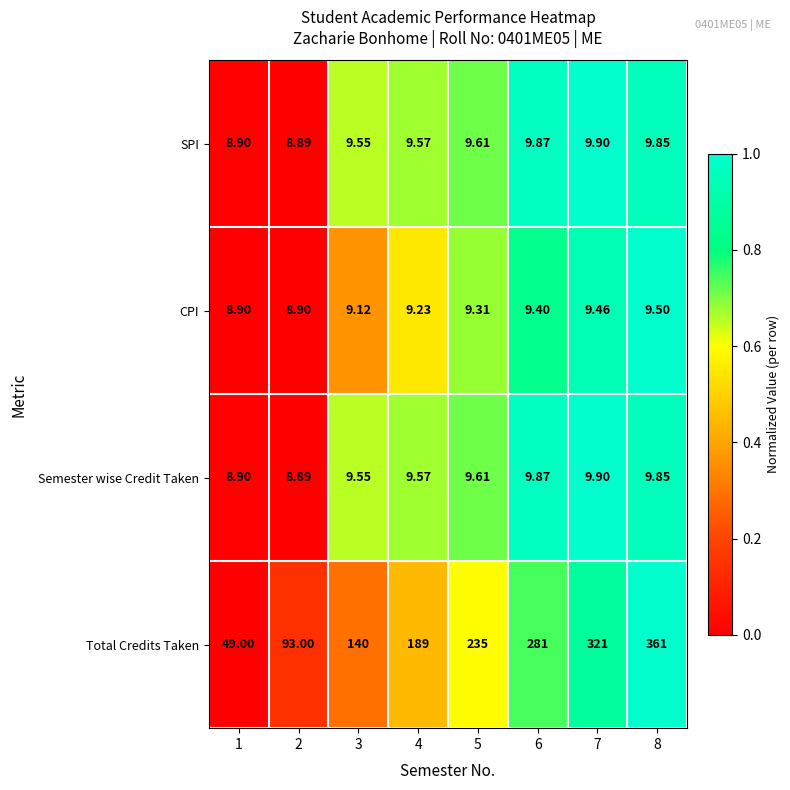

Which series has the largest range (max minus min)?

Total Credits Taken